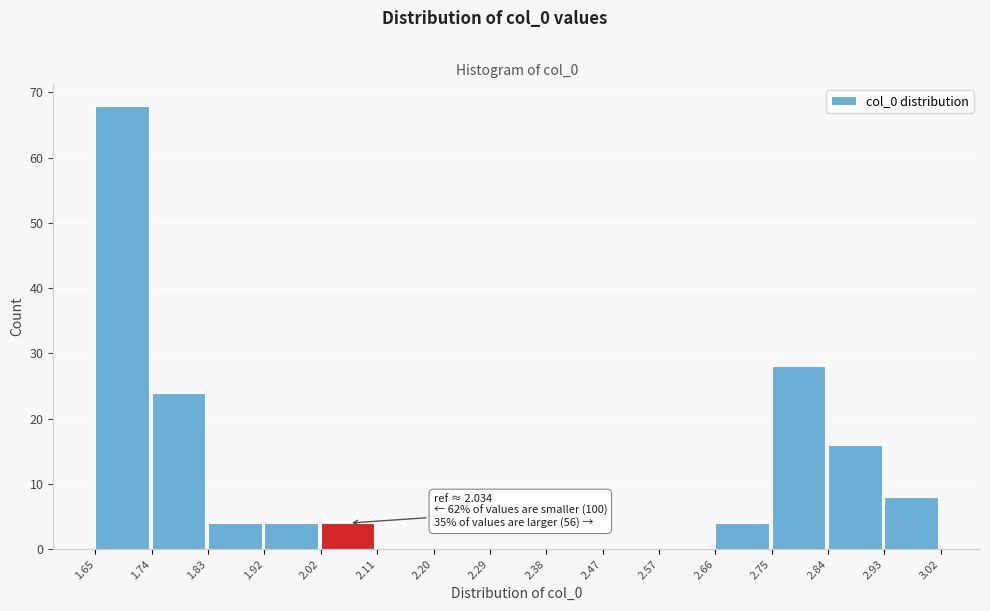

Which range on the x-axis has the tallest bar?

1.65 to 1.74